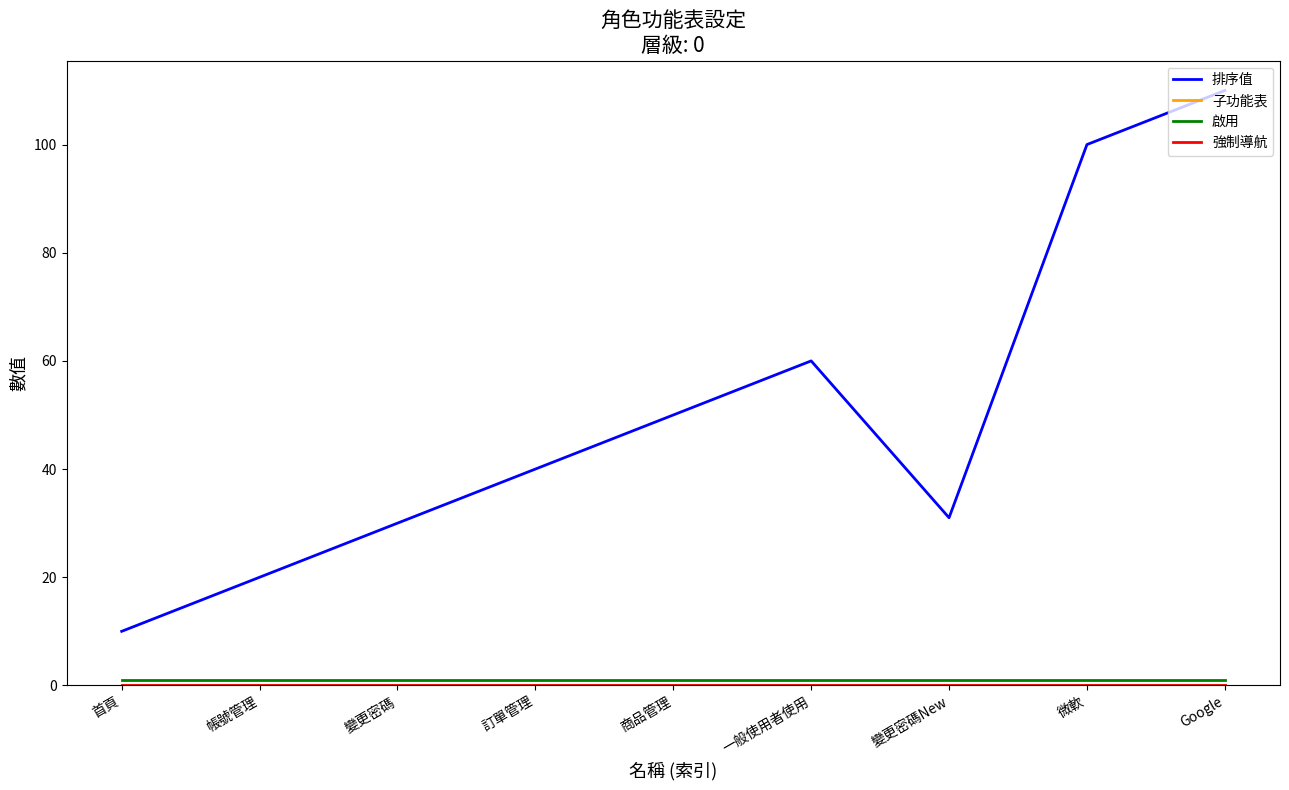

Does the chart have visible grid lines?

No